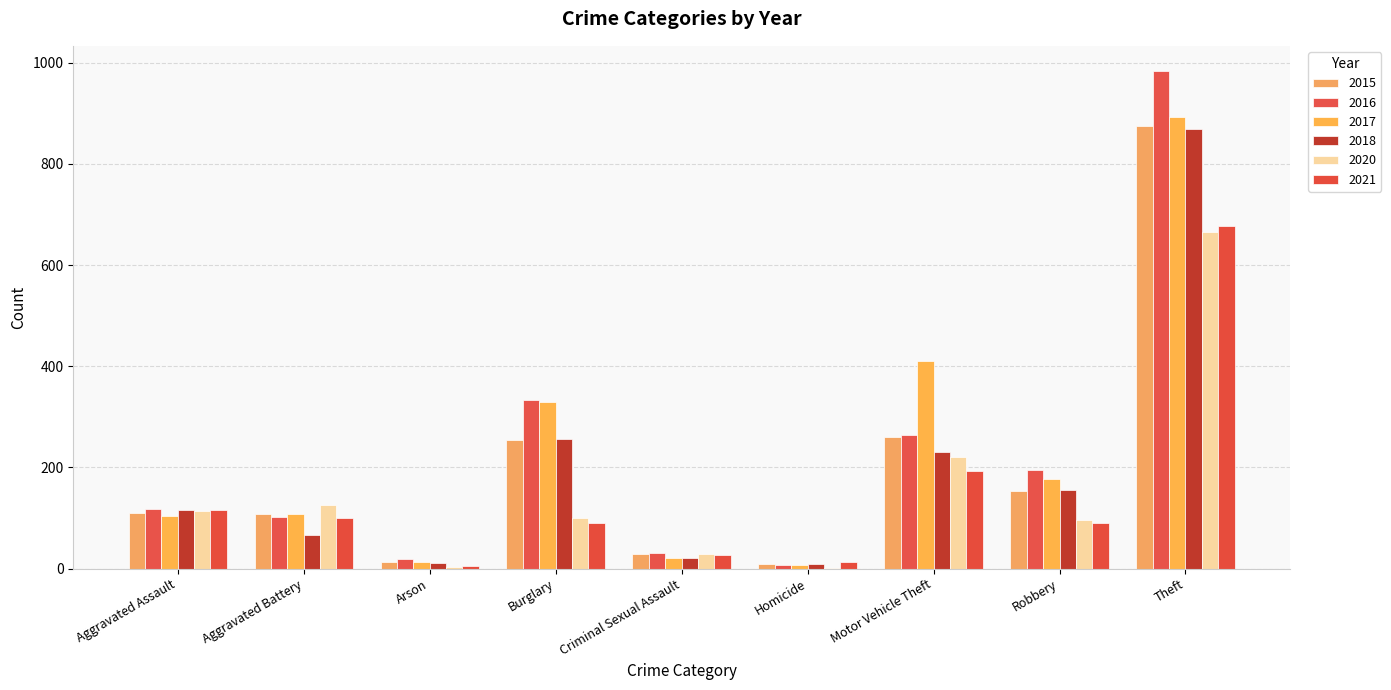

What position from the left is Aggravated Battery?

2